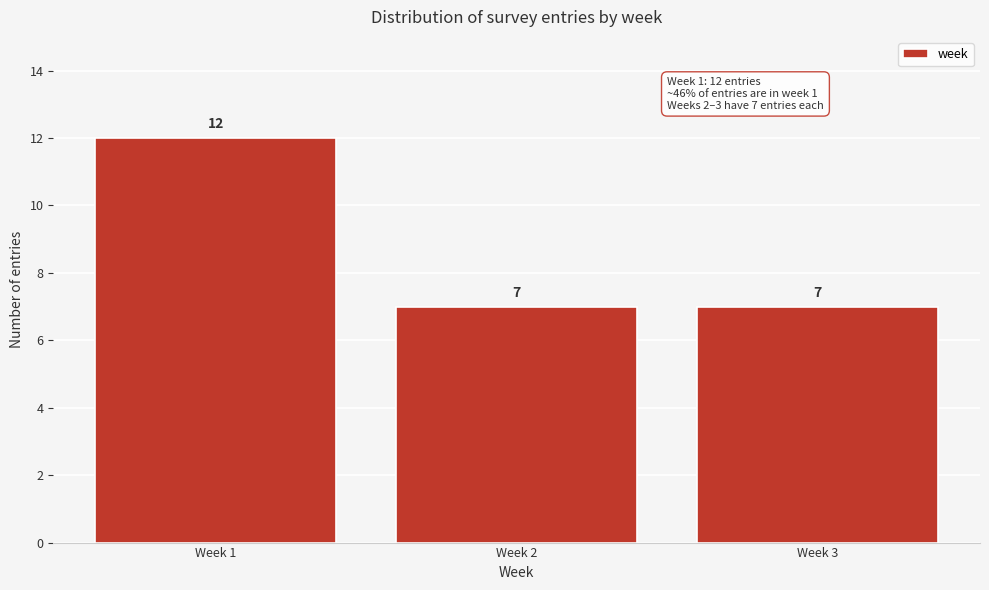

Reading right to left, list all the values displayed in this chart.

Week 3=7	Week 2=7	Week 1=12